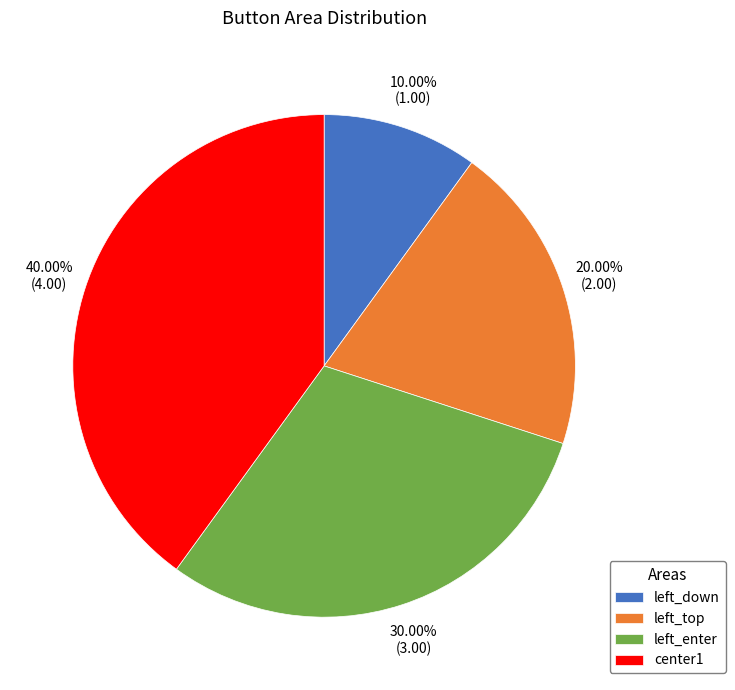

To the nearest percent, what is the combined percentage of left_enter and left_down?

40%